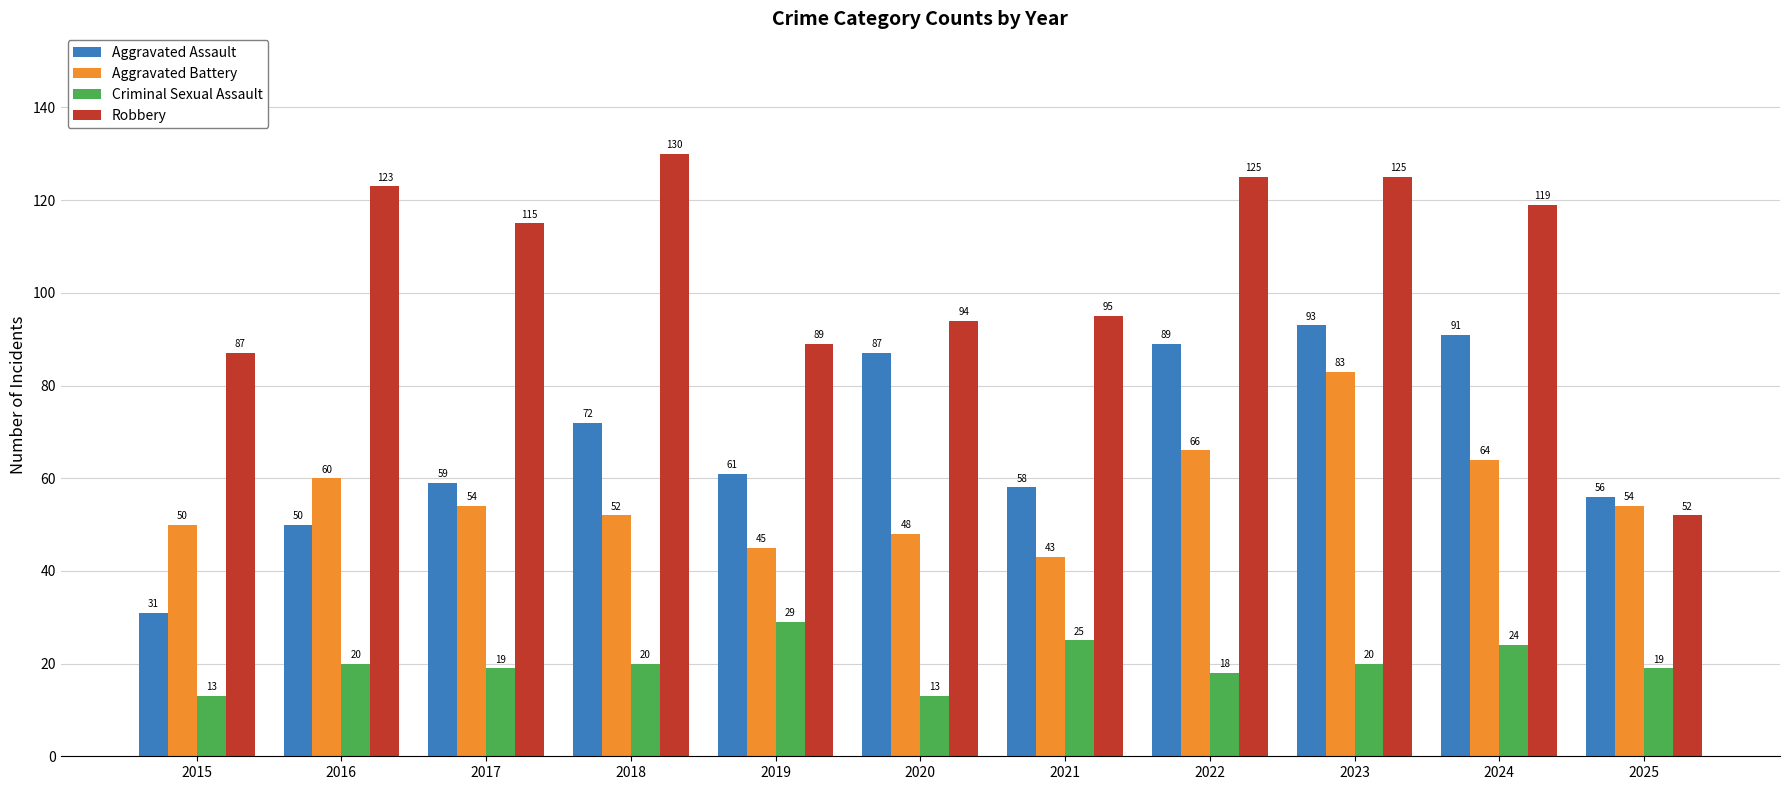

How many data points in Criminal Sexual Assault are less than 20?

5